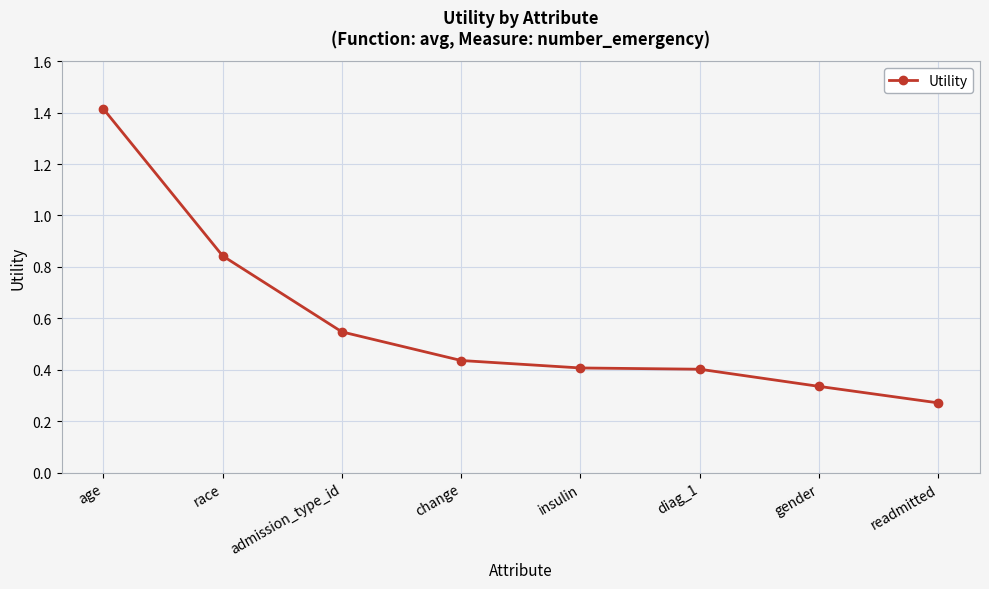

What is the difference between the maximum and minimum values?

1.1